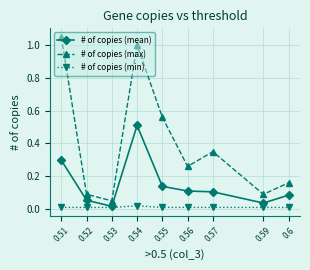

What is the difference between the second highest and second lowest values in the # of copies (max) series?

0.9